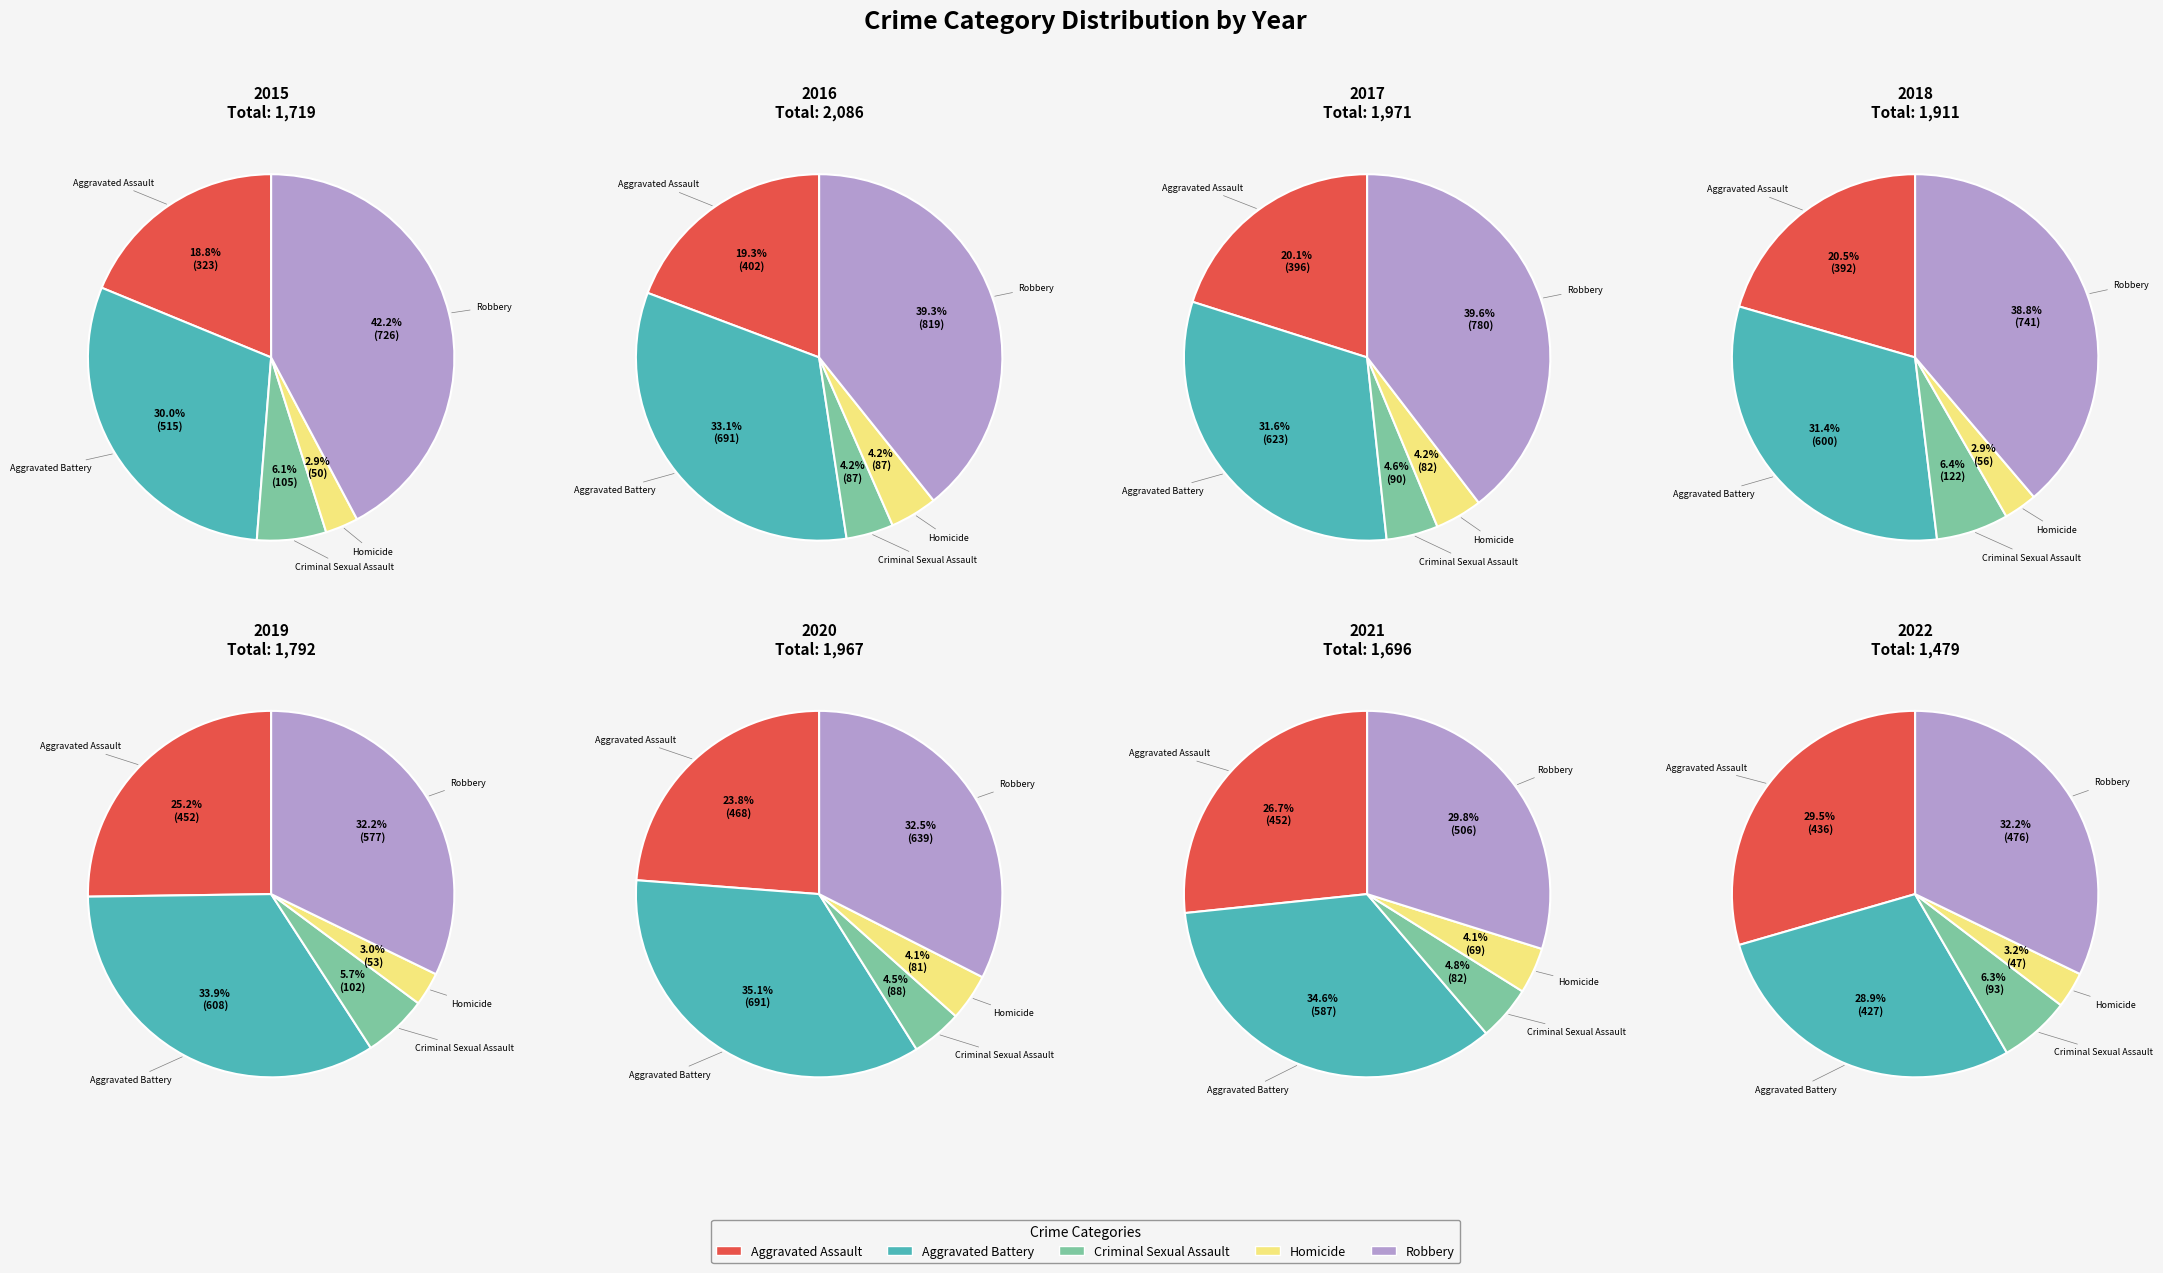

Is it true that 2 is 2% of the pie?

False